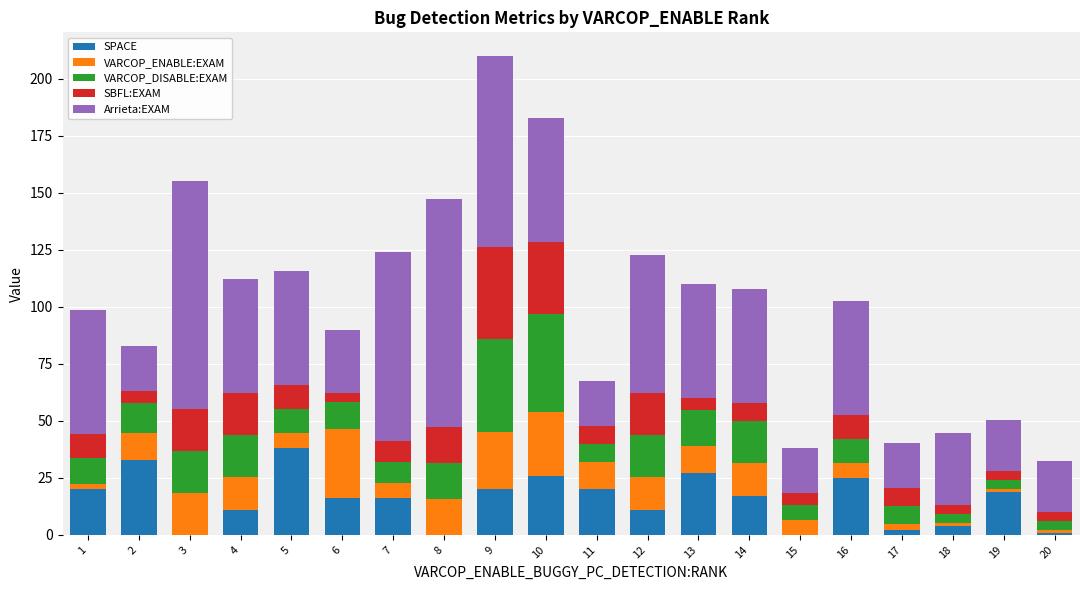

How many series are shown in this chart?

5